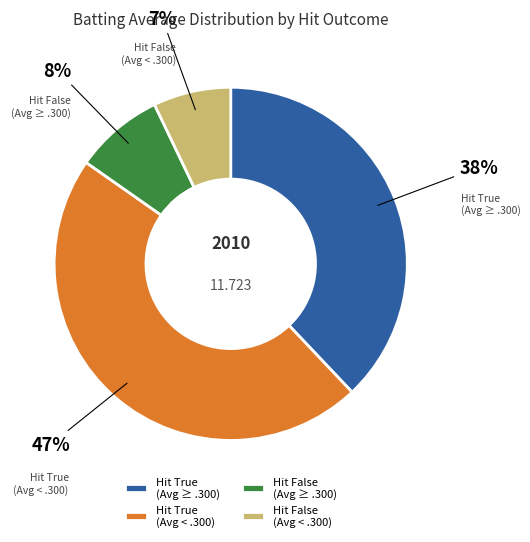

Does Hit True (Avg < .300) account for over 50% of the chart?

No